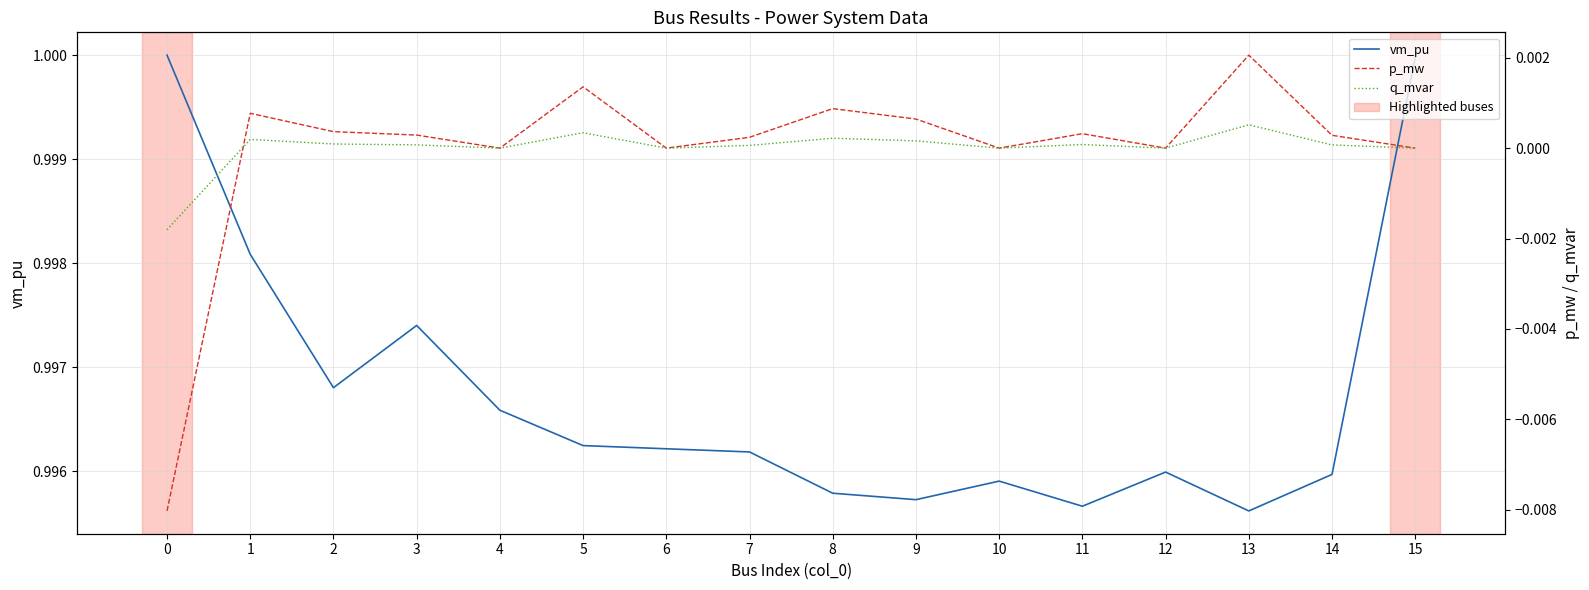

Count the number of data series in this chart.

3